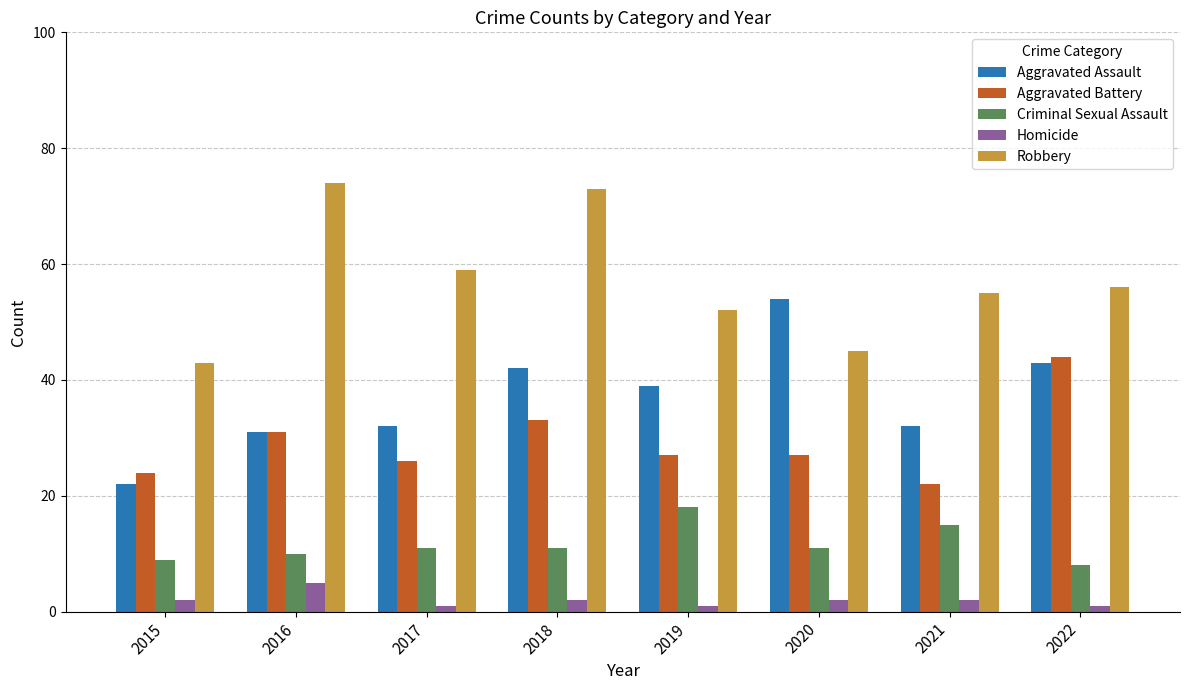

At 2022, list the series in order from smallest to largest.

Homicide, Criminal Sexual Assault, Aggravated Assault, Aggravated Battery, Robbery